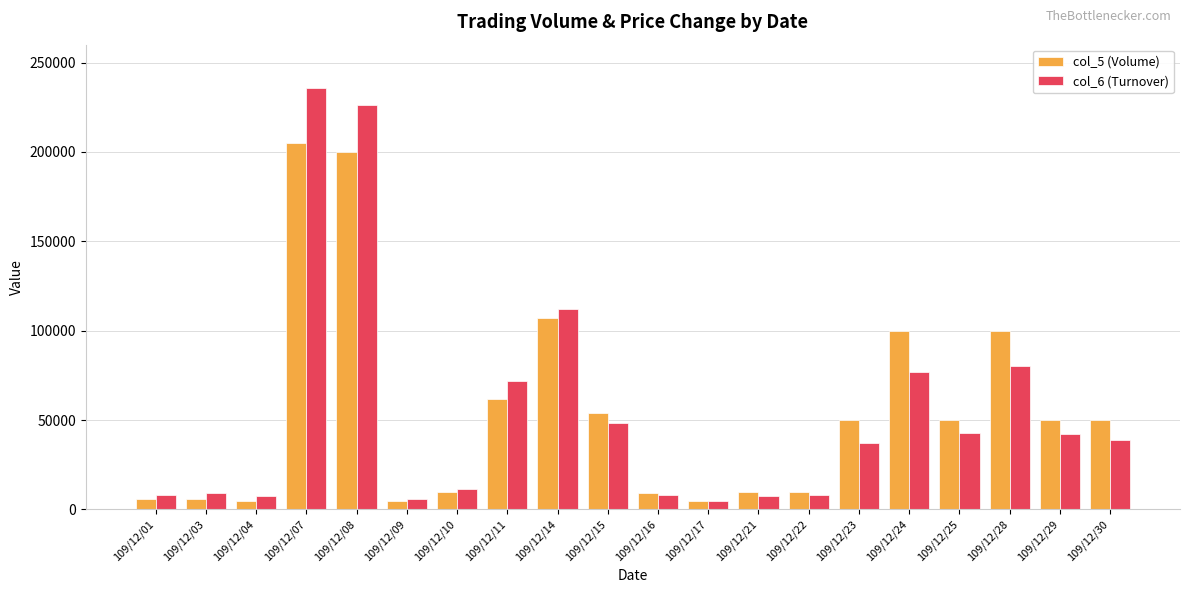

How many distinct data groups are displayed?

2